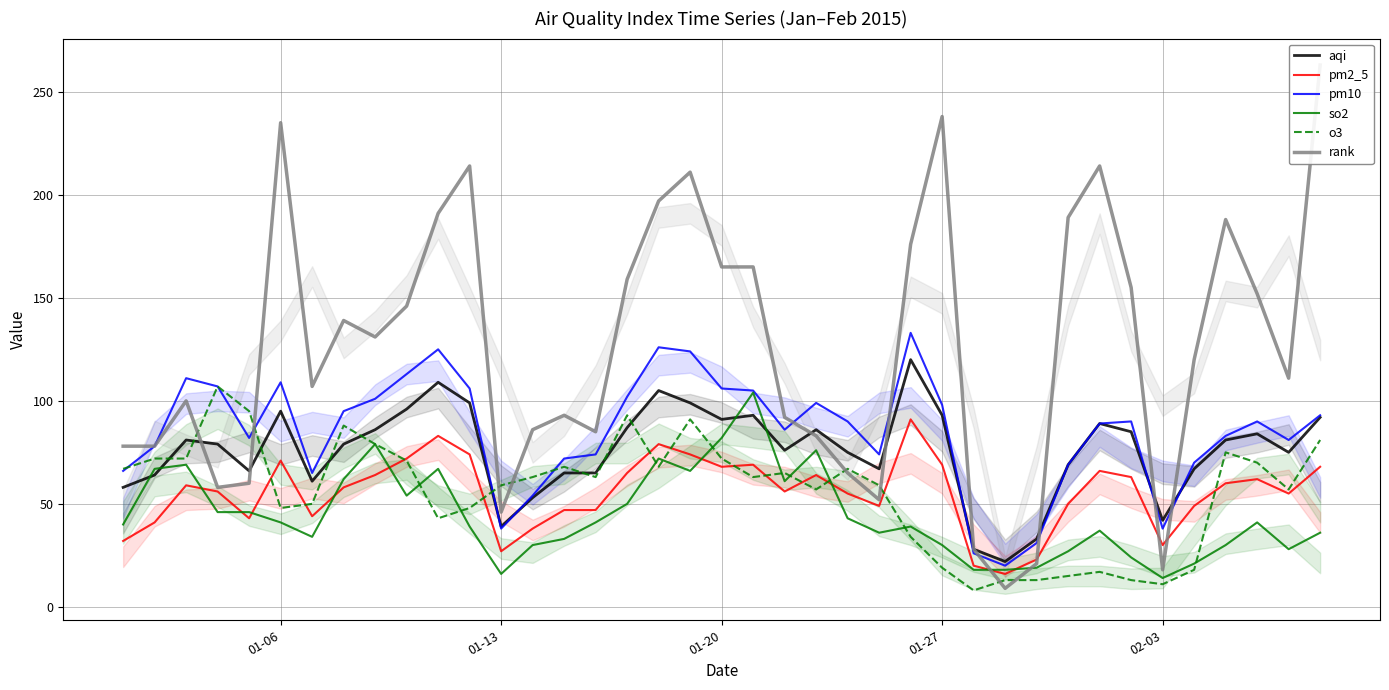

Does the chart have visible grid lines?

Yes